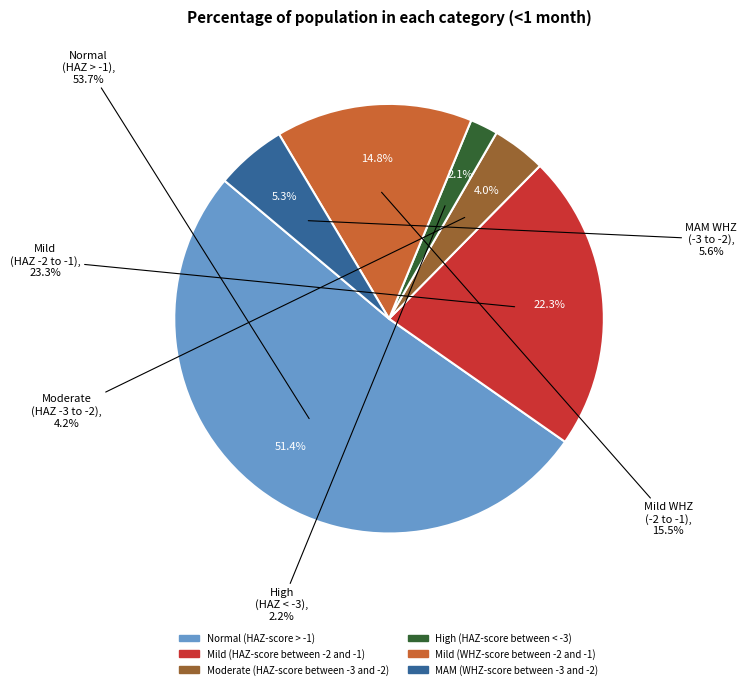

Is Mild (HAZ-score between -2 and -1) the majority of the pie?

No